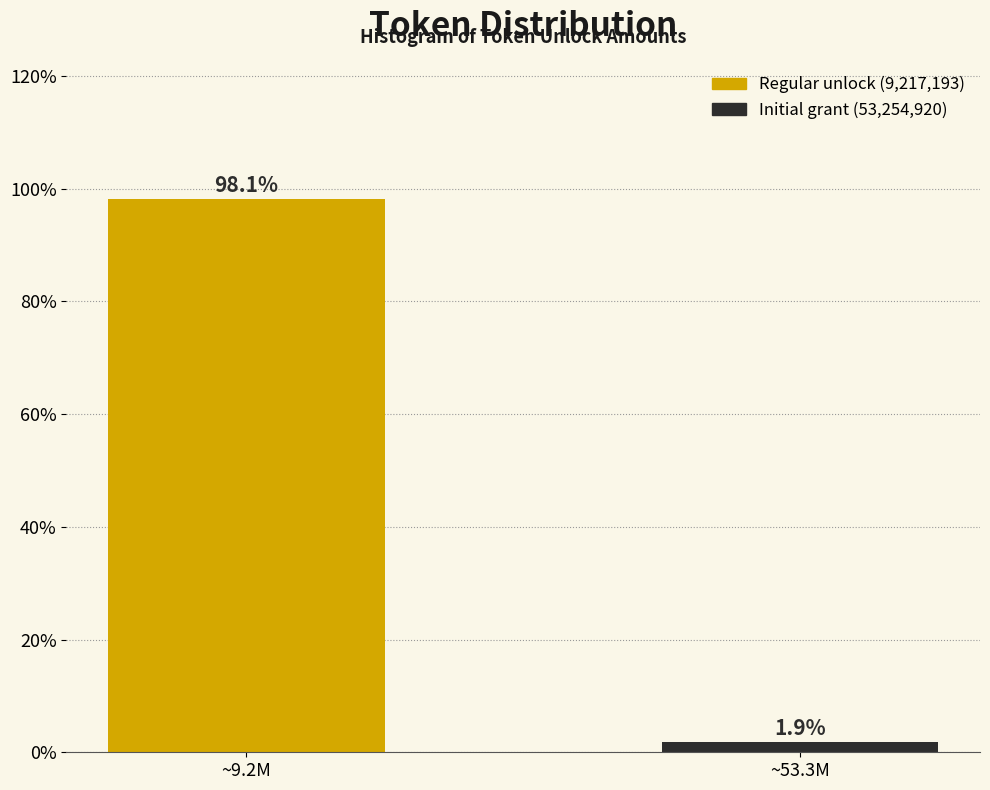

Reading left to right, extract all data points from this chart.

98.1	1.9